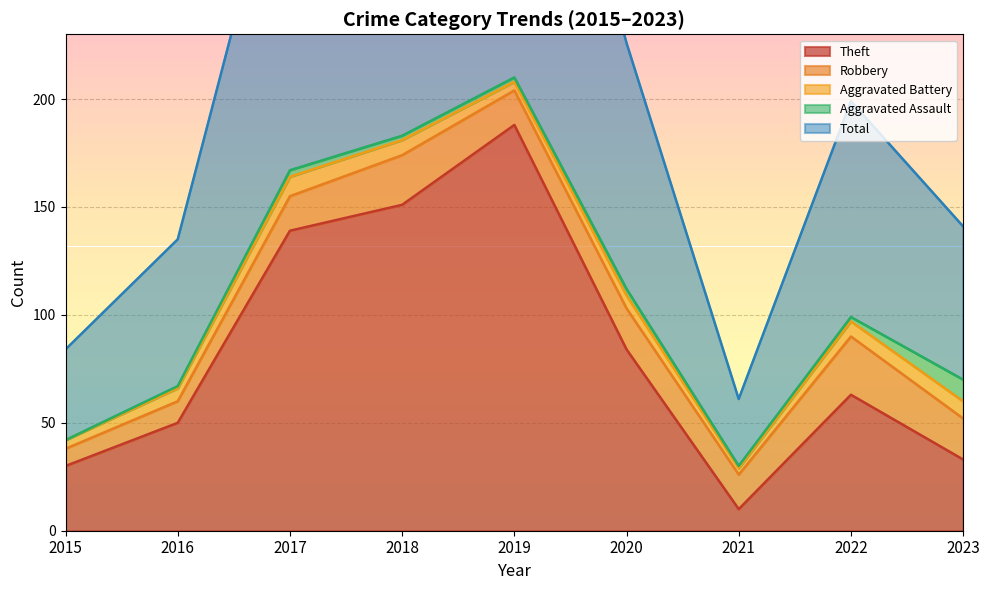

What is the difference between the highest and lowest values at 2022?

98